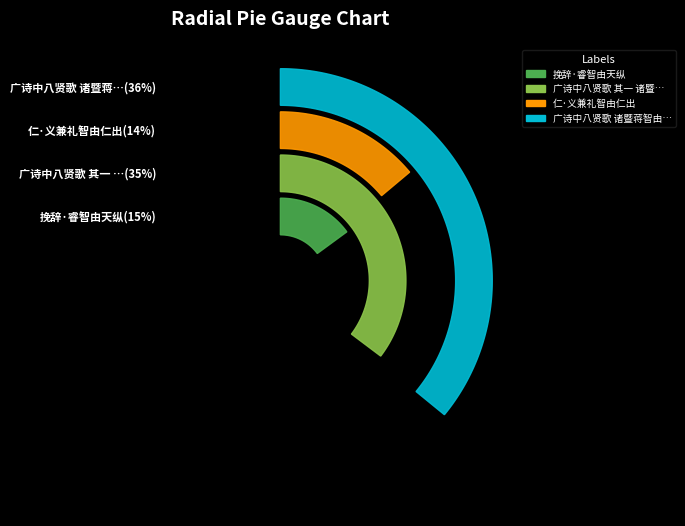

Is there a majority slice in this chart?

No